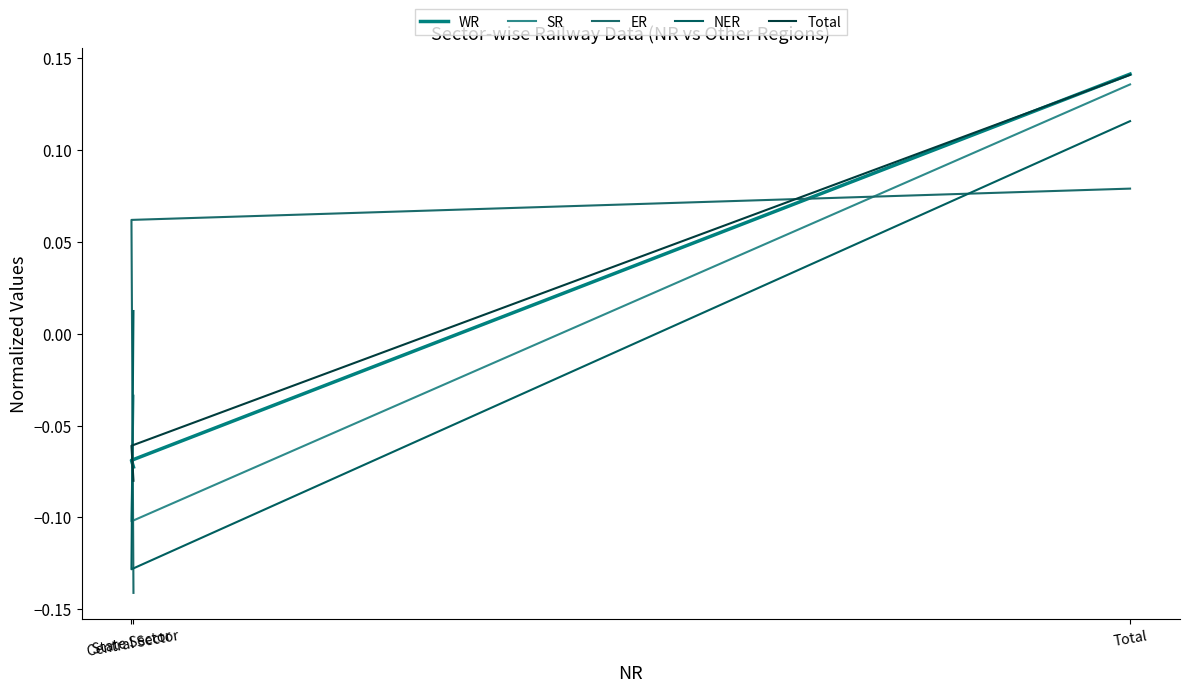

What is the label of the 2nd point from the left?

State Sector